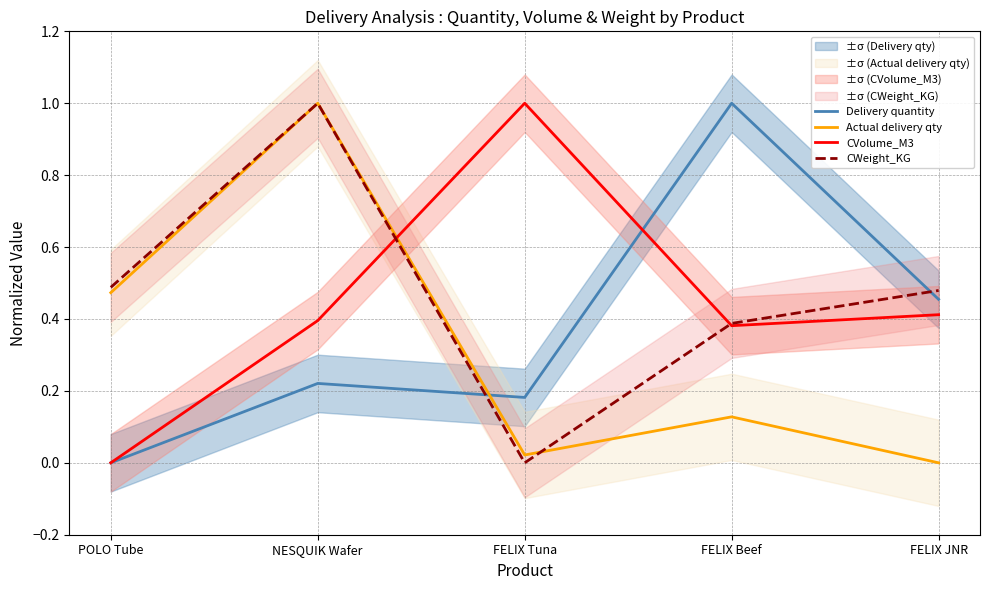

True or false: Delivery quantity has a value of 0.1 at NESQUIK Wafer.

False